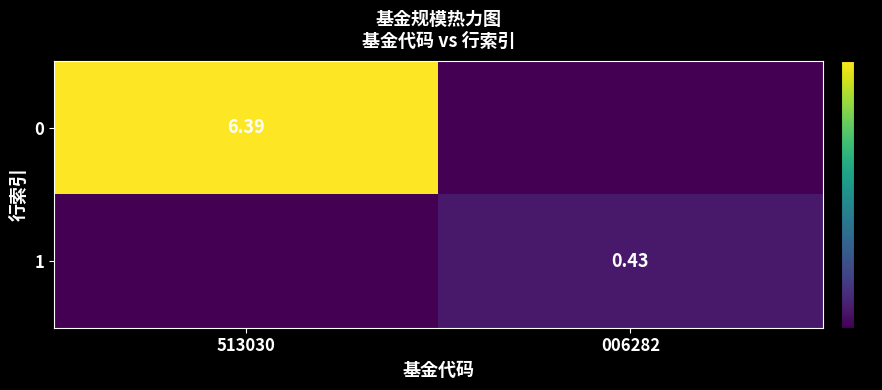

How many positive values does the 0 series have?

1